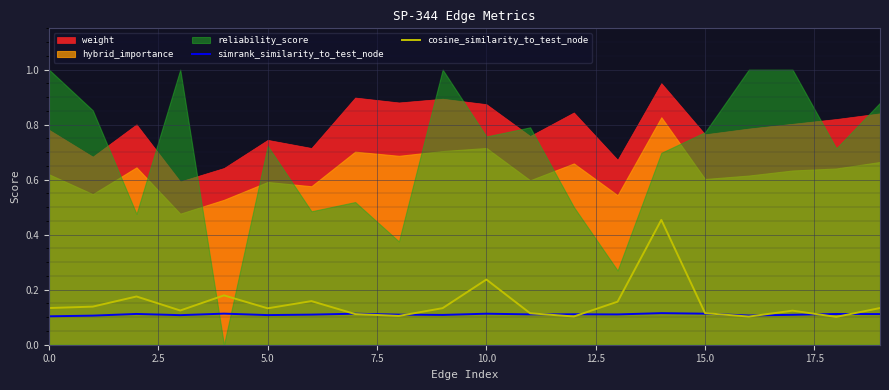

What is the highest value of the simrank_similarity_to_test_node series?

0.1